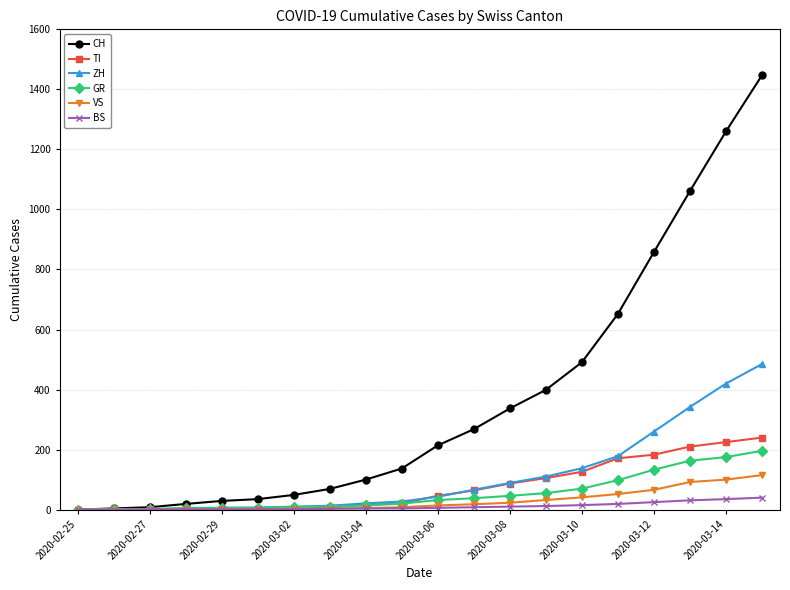

Which series has the largest range (max minus min)?

CH